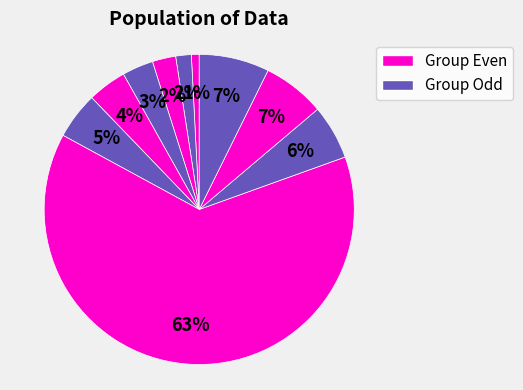

Count the number of slices in the pie.

10